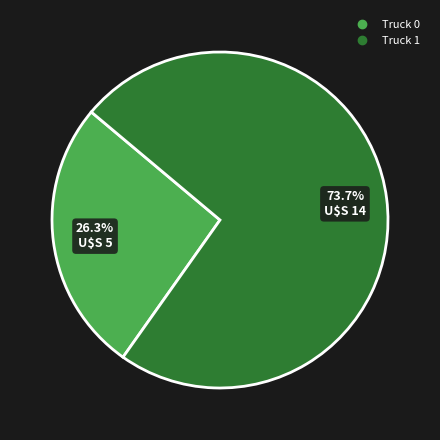

To the nearest percent, what percentage of the pie is Truck 0?

26%